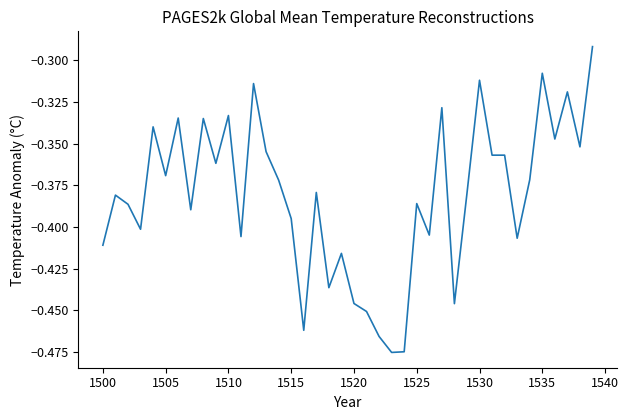

Does the chart have visible grid lines?

No